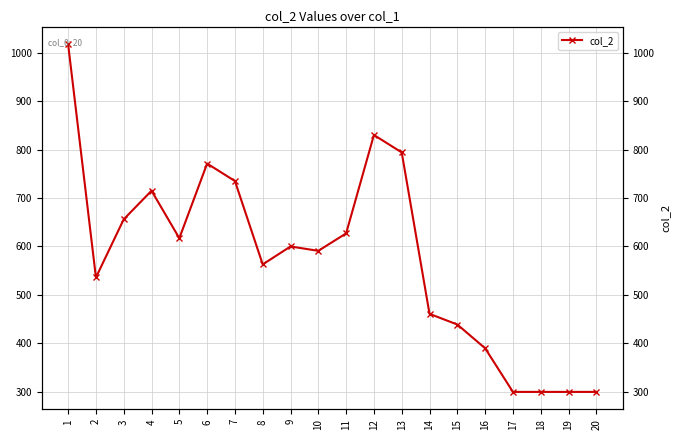

How many lines are shown in the chart?

1